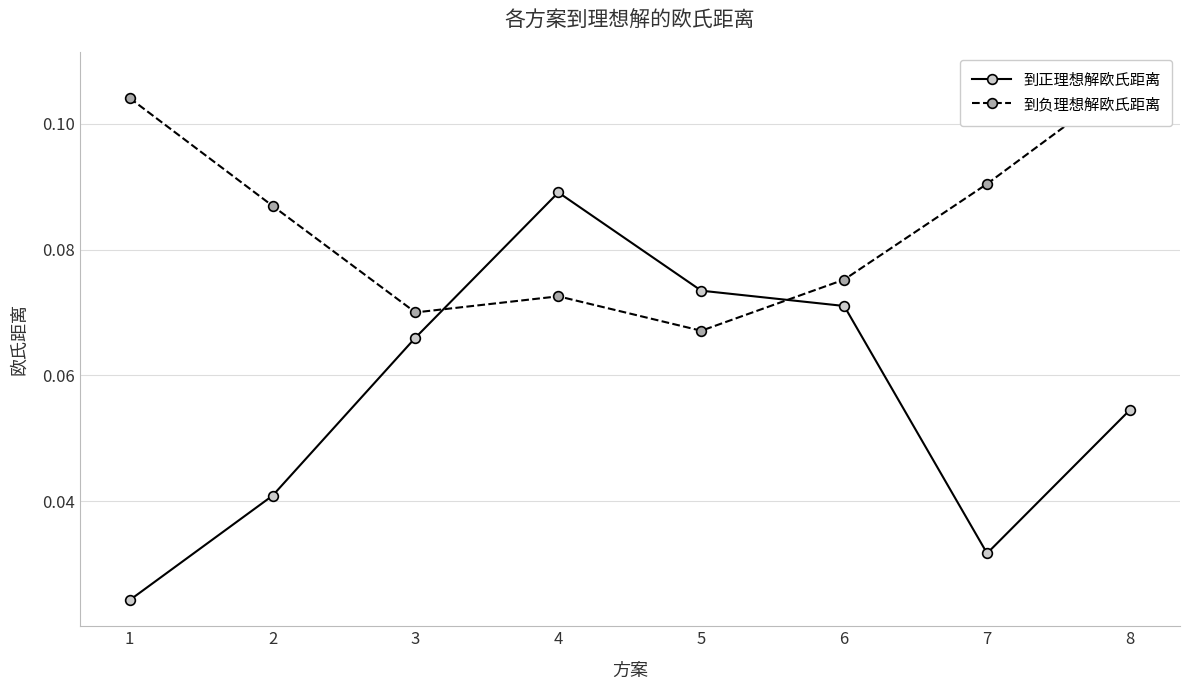

How many 到负理想解欧氏距离 values are between 0 and 1?

8